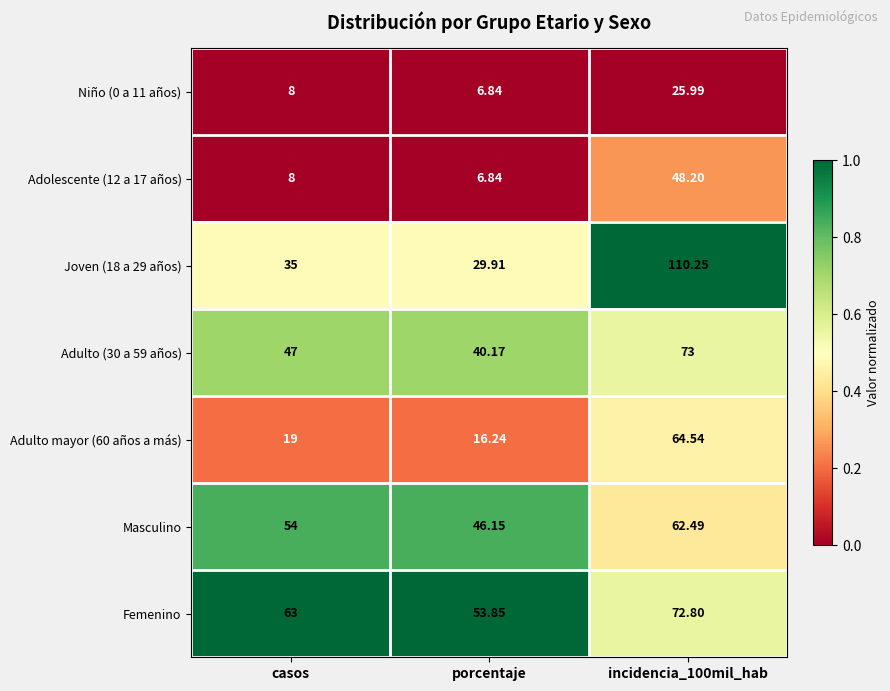

Which series has the largest total across all categories?

Femenino